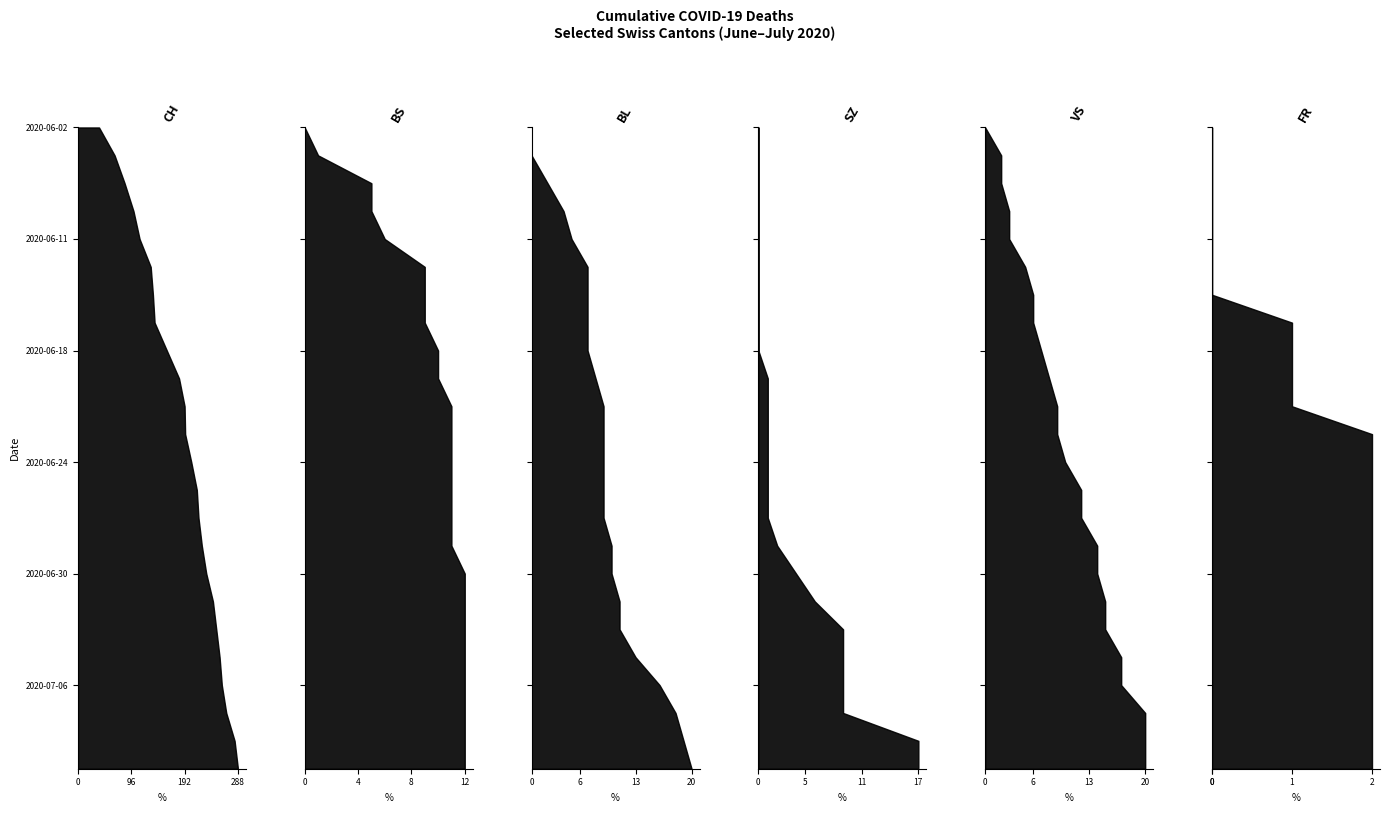

Reading left to right, extract all data points from this chart.

CH: 38	66	84	100	111	131	135	138	160	182	192	193	204	214	217	223	231	243	249	255	259	267	282	288
BS: 0	1	5	5	6	9	9	9	10	10	11	11	11	11	11	11	12	12	12	12	12	12	12	12
BL: 0	0	2	4	5	7	7	7	7	8	9	9	9	9	9	10	10	11	11	13	16	18	19	20
SZ: 0	0	0	0	0	0	0	0	0	1	1	1	1	1	1	2	4	6	9	9	9	9	17	17
VS: 0	2	2	3	3	5	6	6	7	8	9	9	10	12	12	14	14	15	15	17	17	20	20	20
FR: 0	0	0	0	0	0	0	1	1	1	1	2	2	2	2	2	2	2	2	2	2	2	2	2